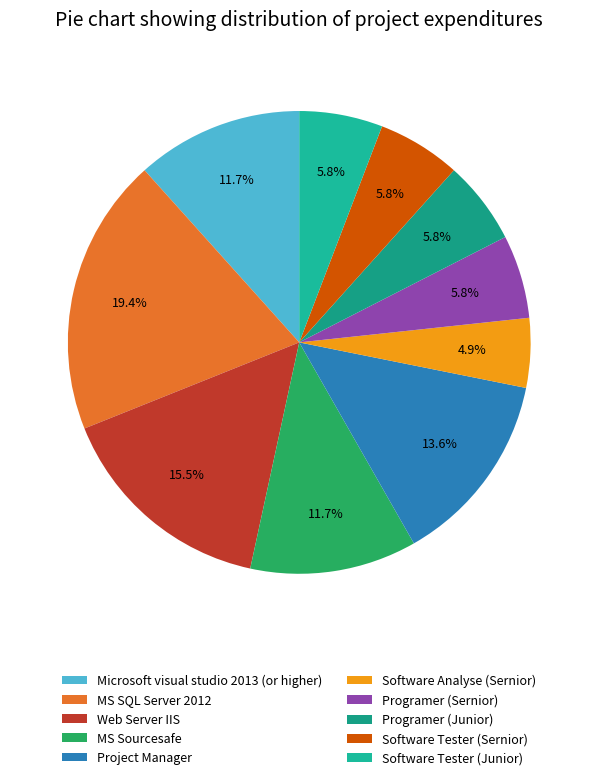

Which category has the biggest portion of the pie?

MS SQL Server 2012